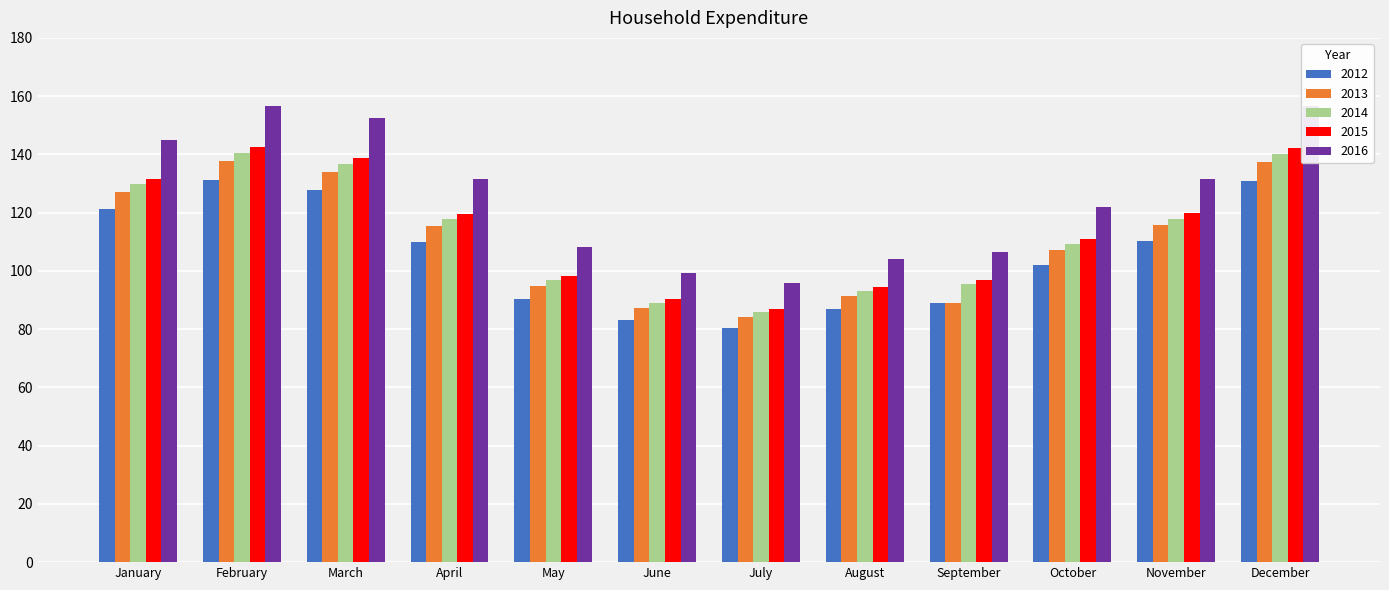

True or false: 2012 has a value of 56.8 at June.

False